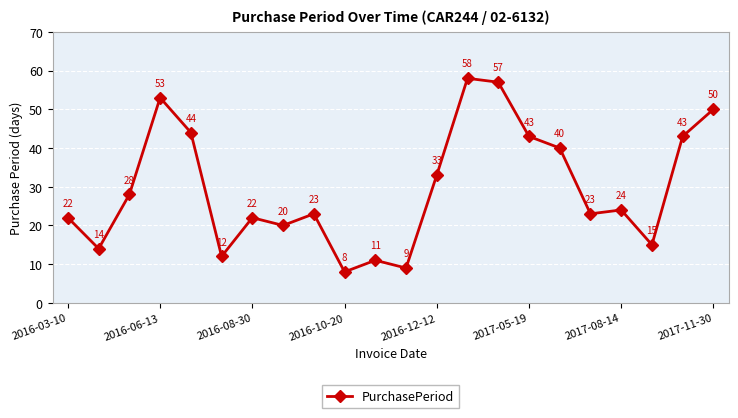

What is the value of the 3rd point from the left?

28